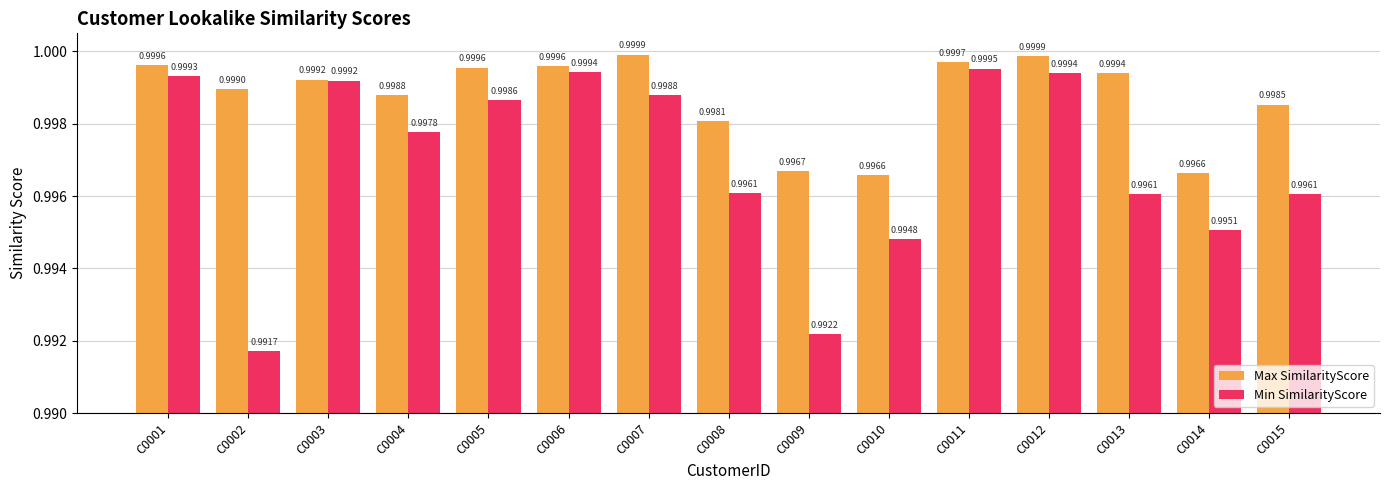

The value of Min SimilarityScore at C0013 is 1.6. True or false?

False